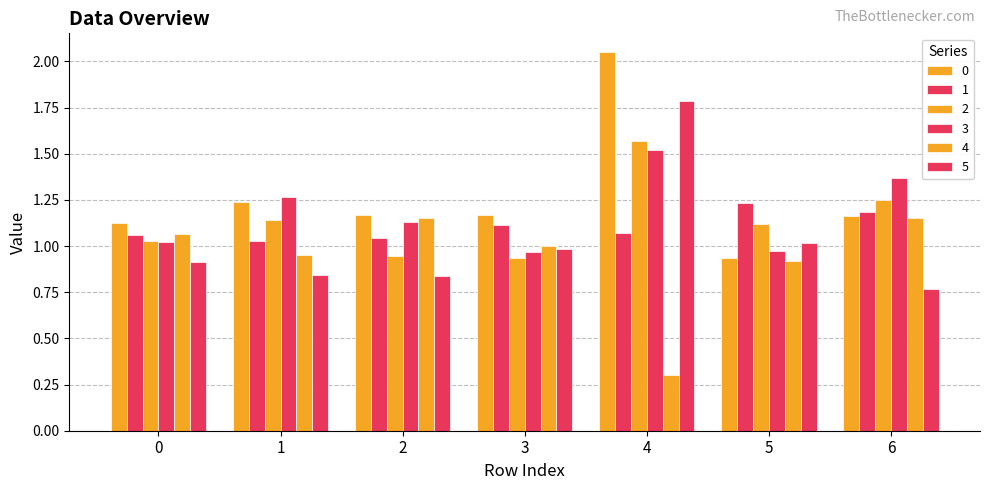

Reading left to right, what are all the values shown in this chart?

0: 1.1	1.2	1.2	1.2	2.0	0.9	1.2
1: 1.1	1.0	1.0	1.1	1.1	1.2	1.2
2: 1.0	1.1	0.9	0.9	1.6	1.1	1.2
3: 1.0	1.3	1.1	1.0	1.5	1.0	1.4
4: 1.1	1.0	1.2	1.0	0.3	0.9	1.1
5: 0.9	0.8	0.8	1.0	1.8	1.0	0.8